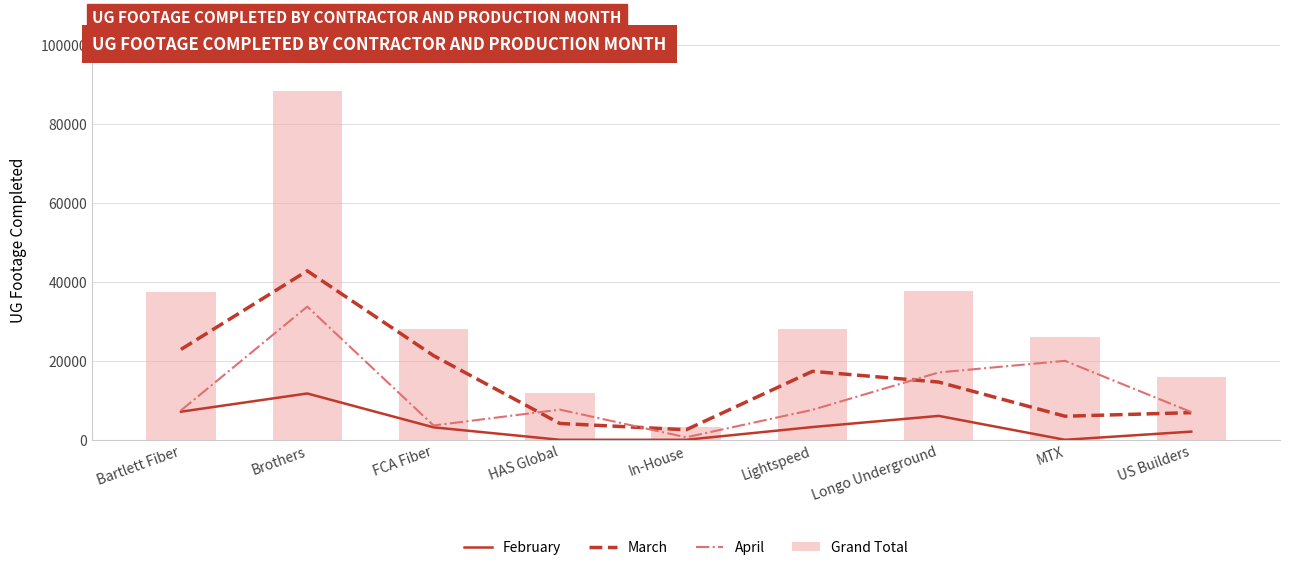

What is the total value across all series at Brothers?

176554